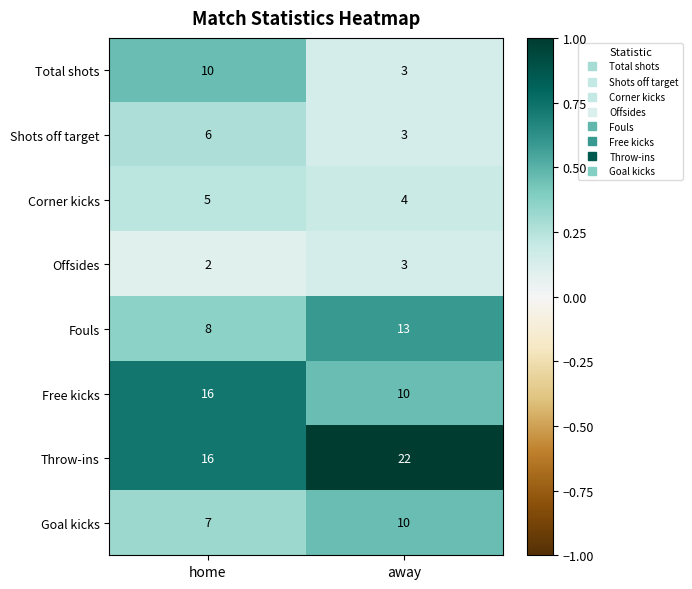

What is the sum of the Offsides values at away and home?

5